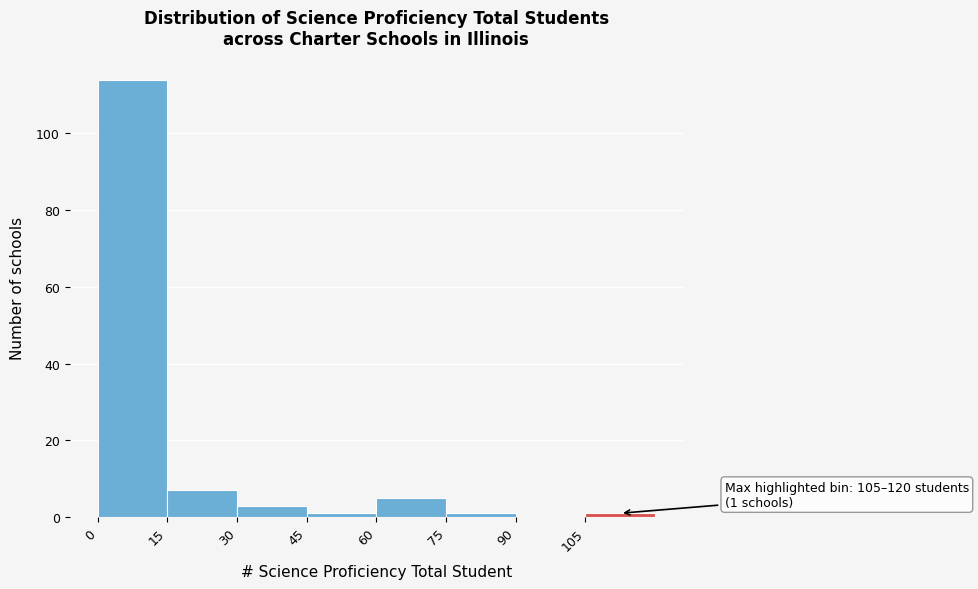

Which range on the x-axis has the tallest bar?

0 to 15